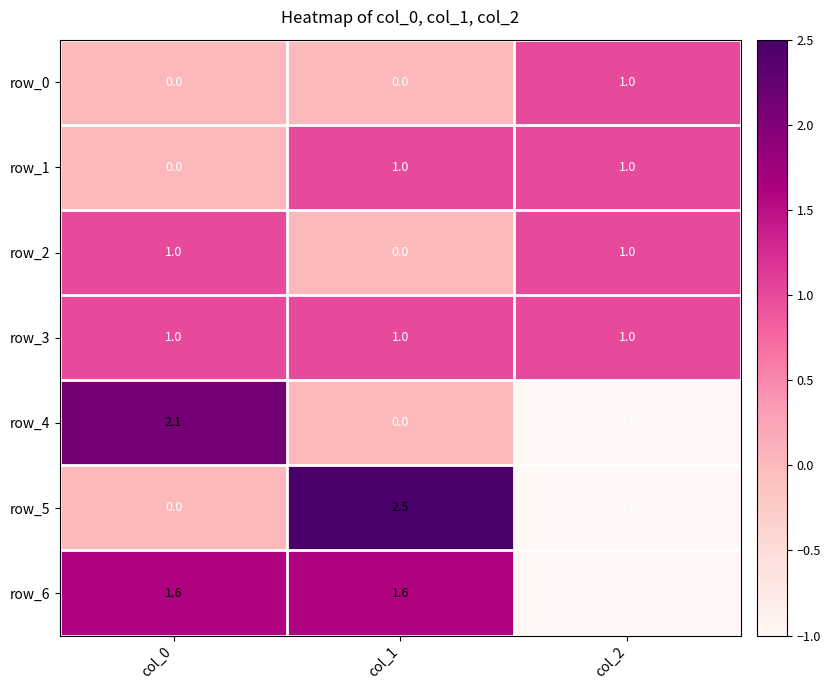

Reading left to right, list all the values displayed in this chart.

row_0: 0.0	0.0	1.0
row_1: 0.0	1.0	1.0
row_2: 1.0	0.0	1.0
row_3: 1.0	1.0	1.0
row_4: 2.1	0.0	-1.0
row_5: 0.0	2.5	-1.0
row_6: 1.6	1.6	-1.0